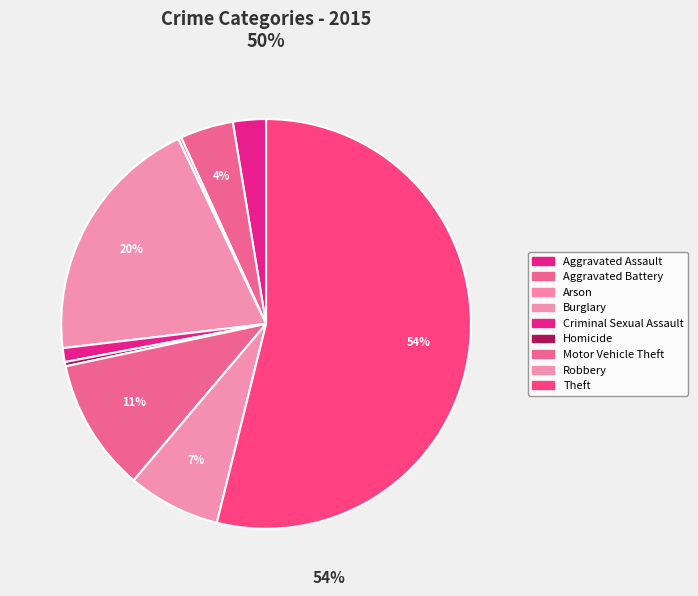

To the nearest percent, what is the combined percentage of Motor Vehicle Theft and Aggravated Battery?

15%